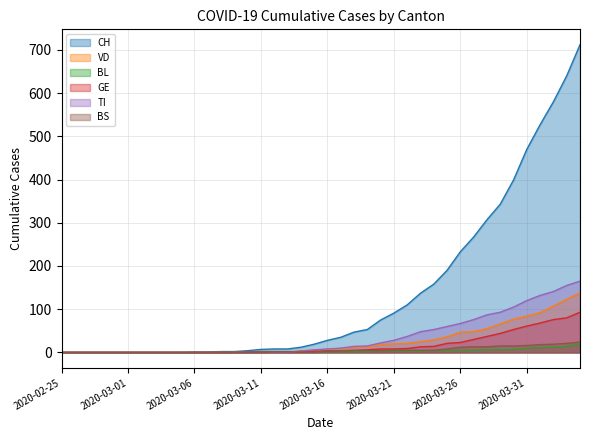

What is the total value across all series at 2020-03-11?

10